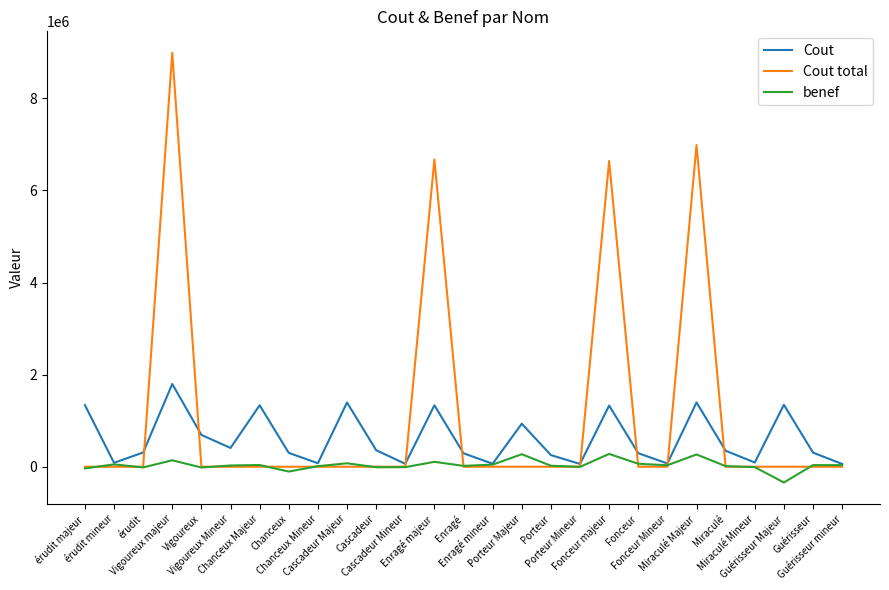

What is the total value across all series at Porteur?

274398.0